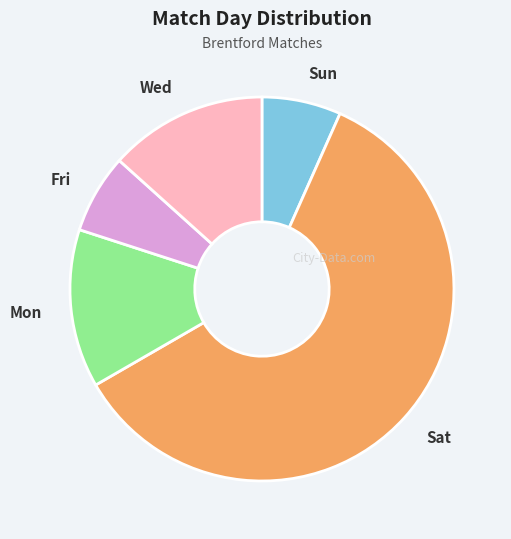

Which slice is the largest?

Sat